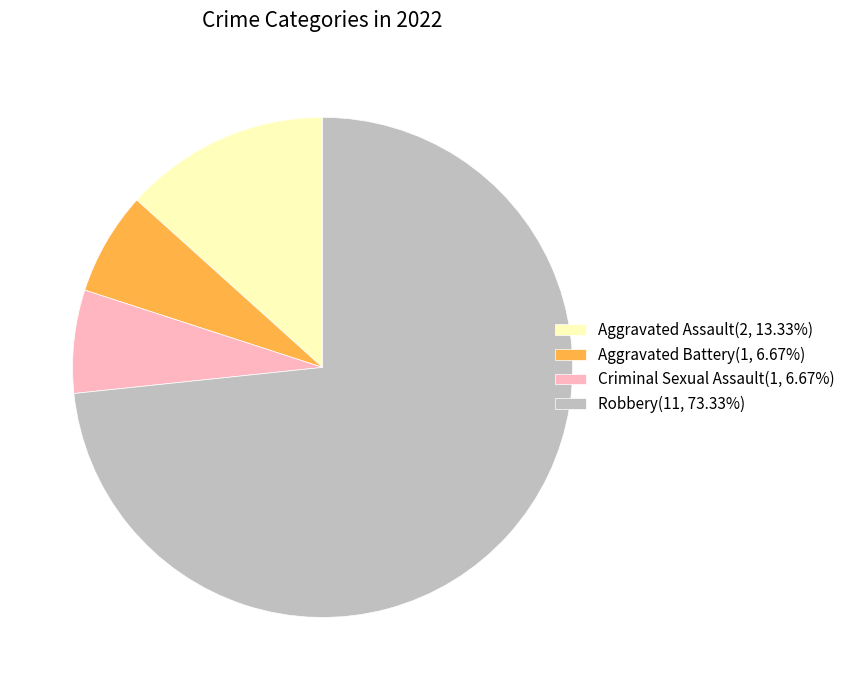

Is the sum of Robbery(11, 73.33%) and Aggravated Assault(2, 13.33%) greater than half?

Yes